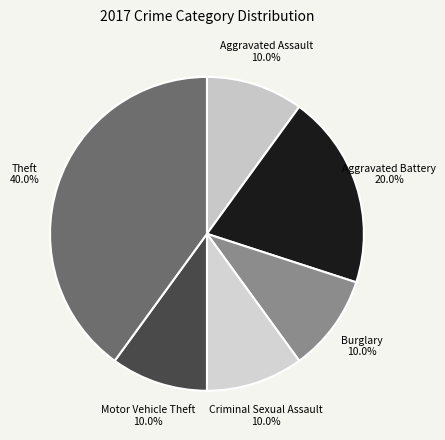

What percentage do Motor Vehicle Theft and Burglary together represent?

20.0%